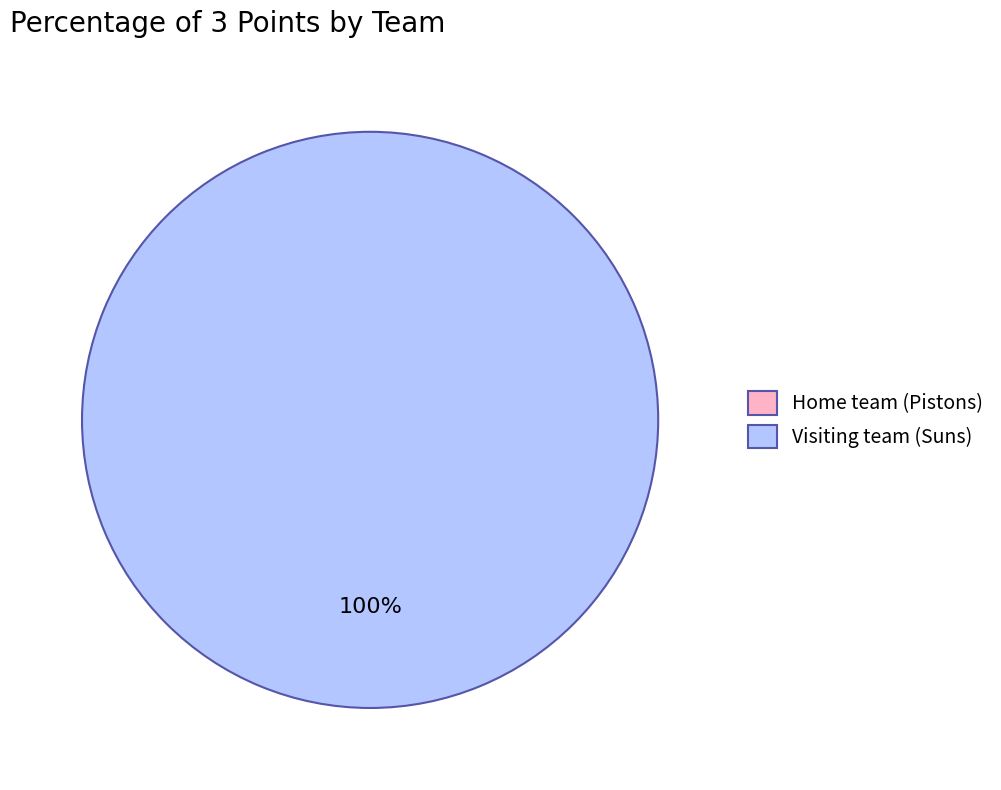

Which slice is the smallest?

Home team (Pistons)